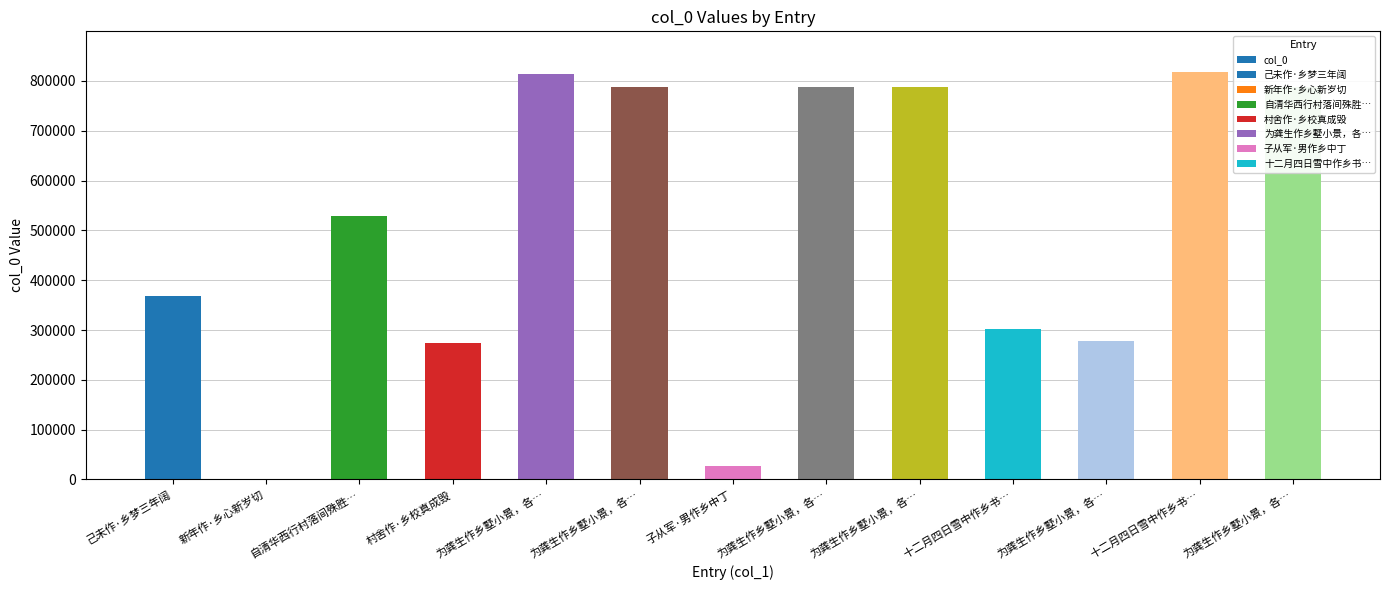

What is the change in value from 己未作·乡梦三年阔 to 为龚生作乡墅小景，各…?

-89938